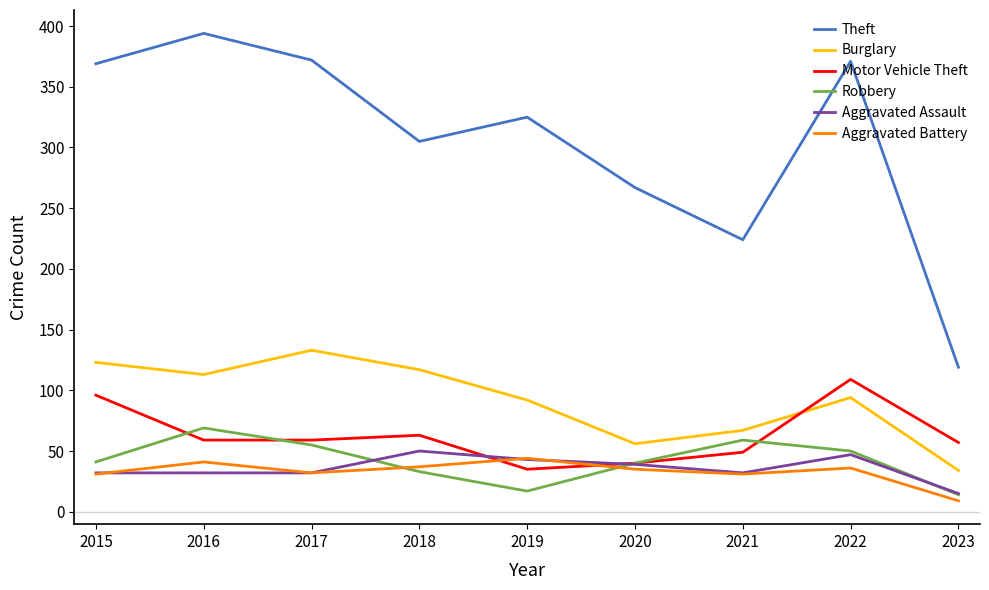

How many Aggravated Assault values are between 32 and 43?

6